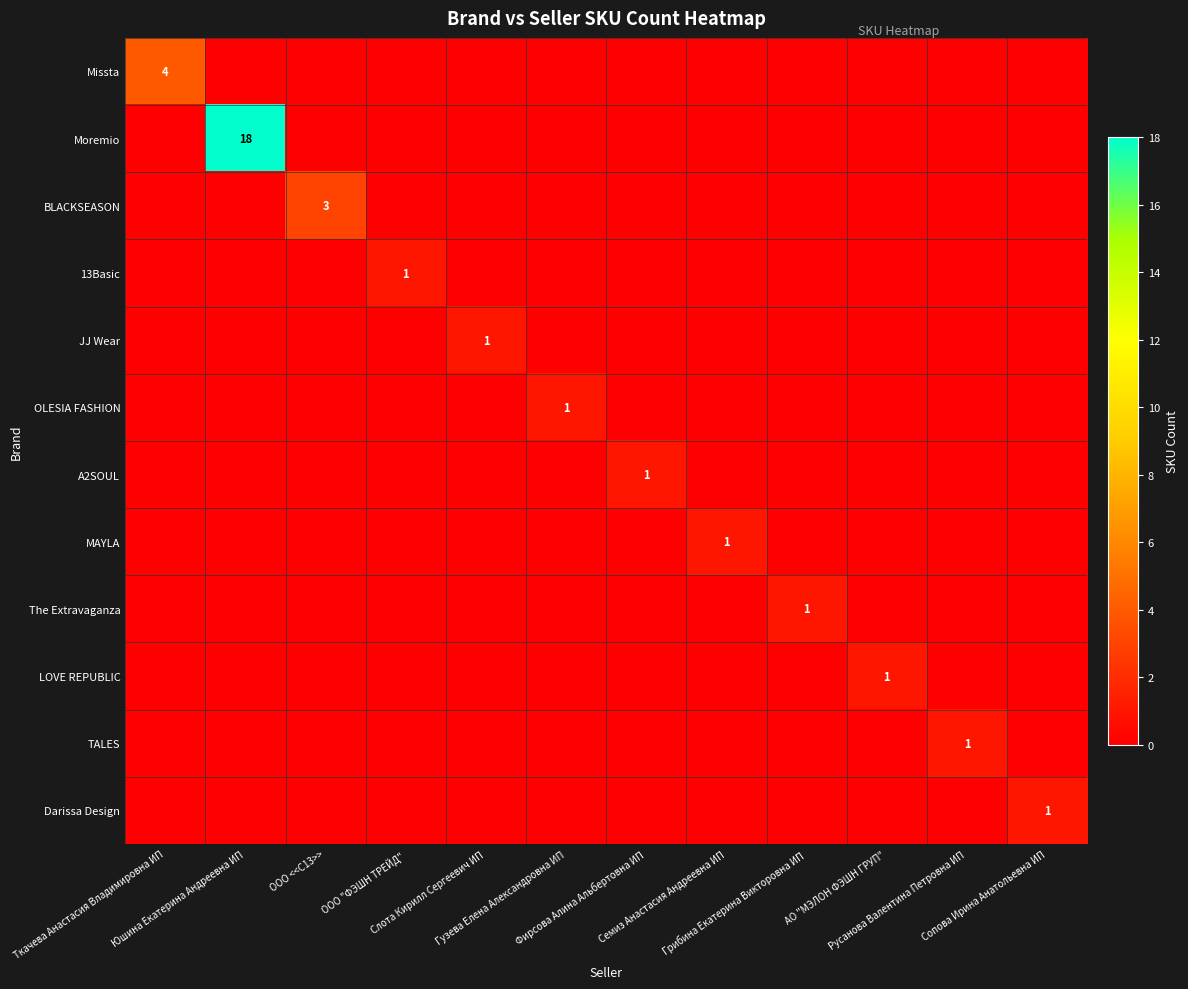

What is the difference between the maximum and minimum values in the Moremio series?

18